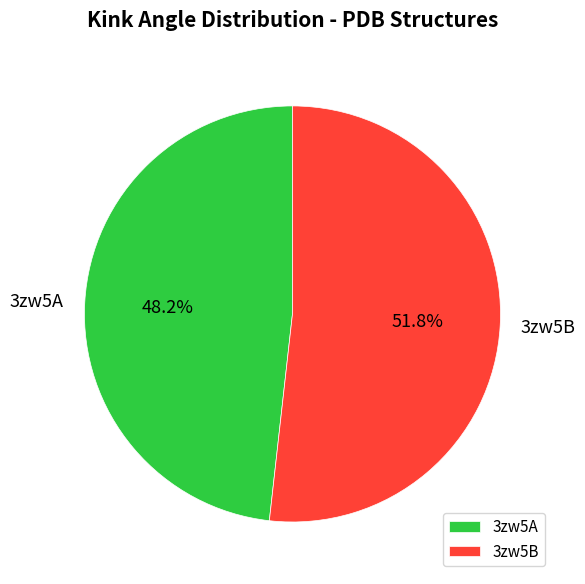

How many slices are in this pie chart?

2